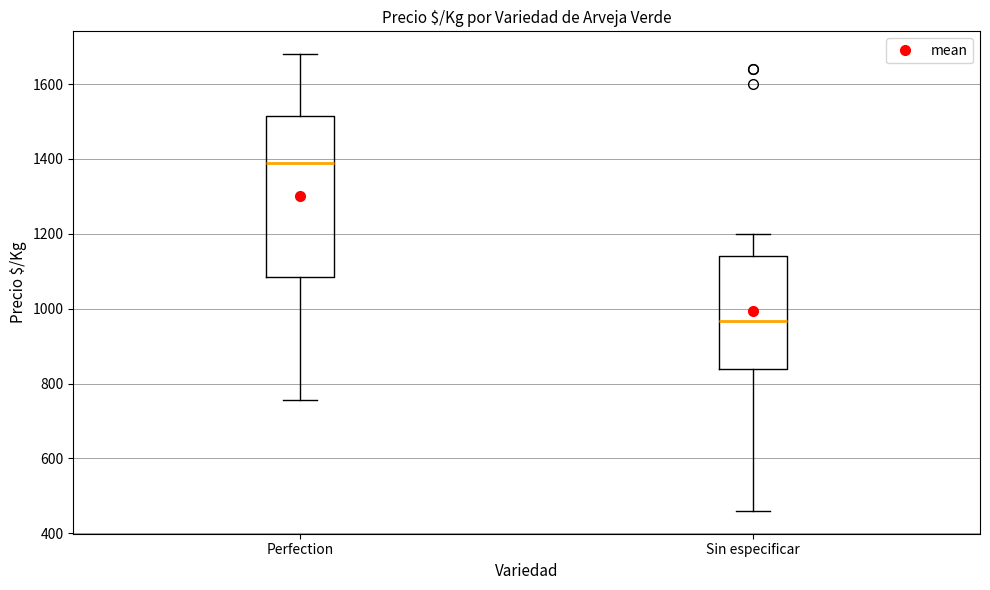

Reading left to right, transcribe this box plot: for each box, give where its median line is, the range the box spans, and where its two whiskers end, as read against the y-axis. The values are not printed on the chart, so give them approximately, as read against the axis.

Perfection: median 1380, box 1080 to 1520, whiskers 760 to 1680
Sin especificar: median 960, box 840 to 1140, whiskers 460 to 1200